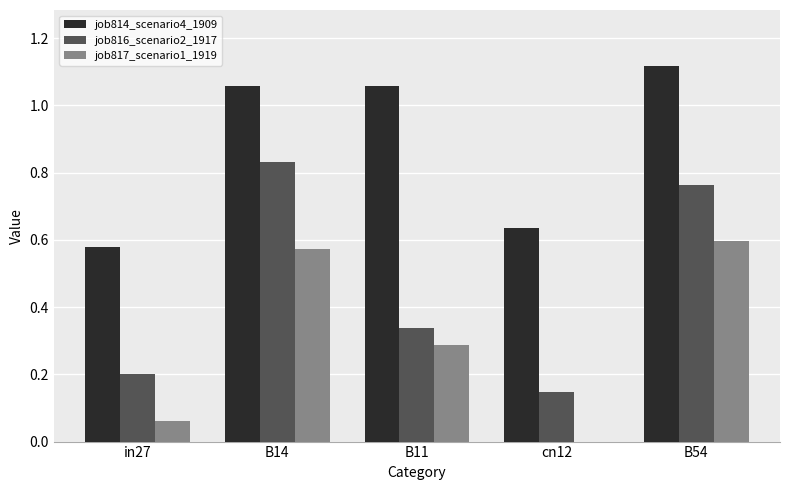

At which label is job814_scenario4_1909 closest to 0?

in27